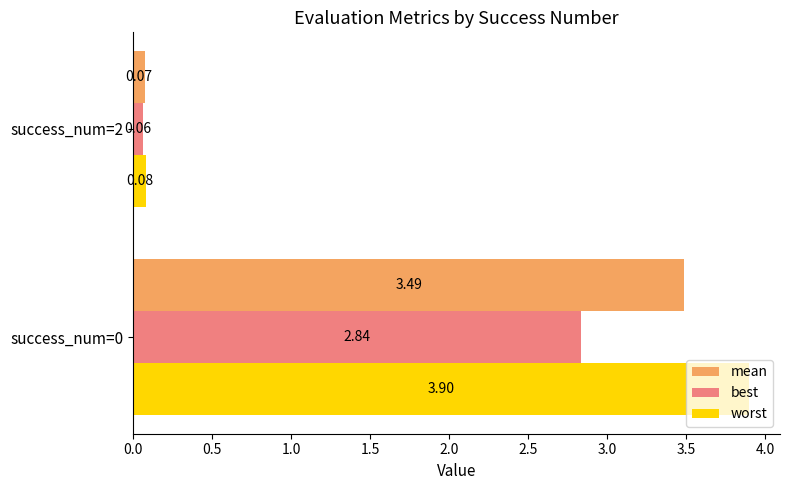

Rank the series by their maximum value, from highest to lowest.

worst, mean, best